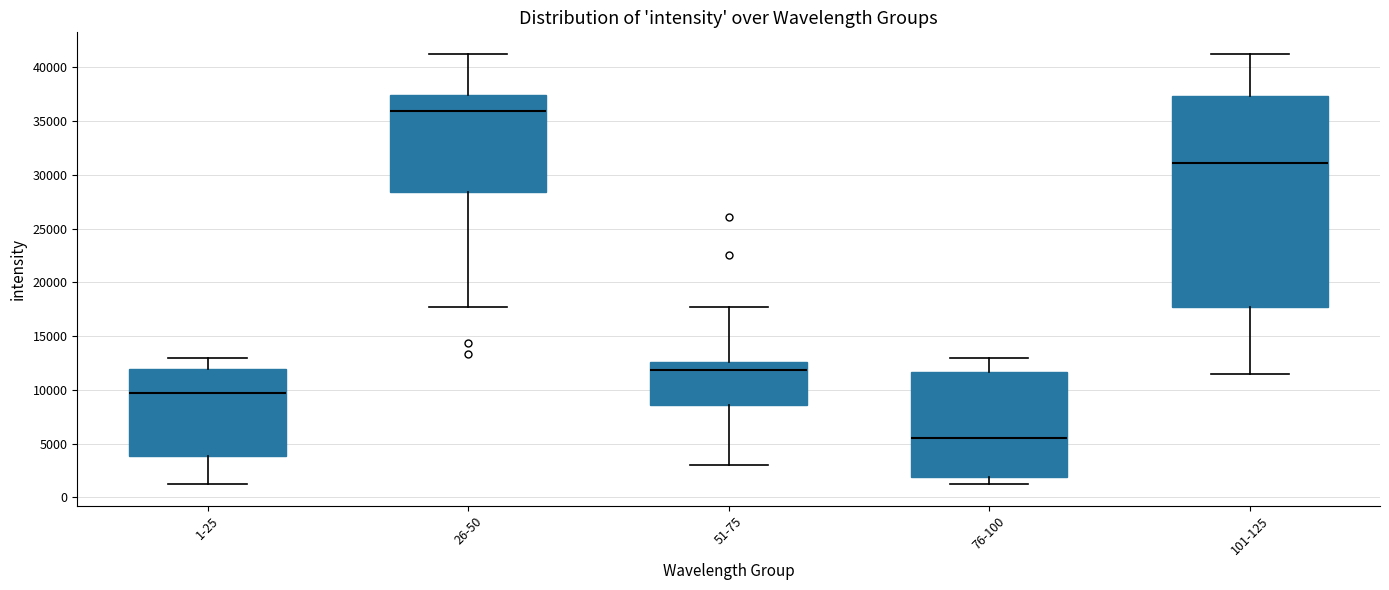

Where does the upper whisker of the box for 76-100 end on the y-axis? The values are not printed on the chart, so give them approximately, as read against the axis.

13000